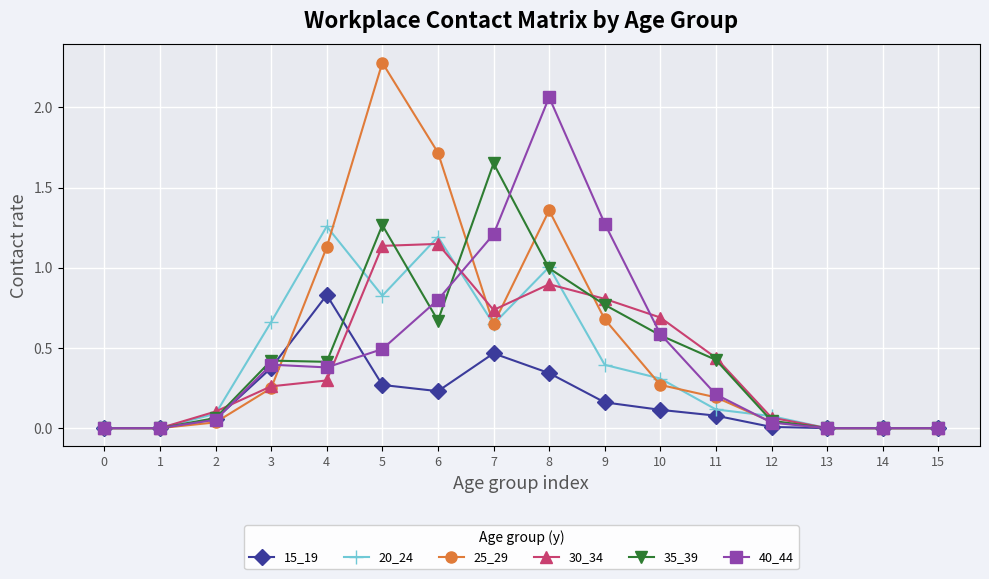

The 30_34 series shows 0.8 at 9. True or false?

True